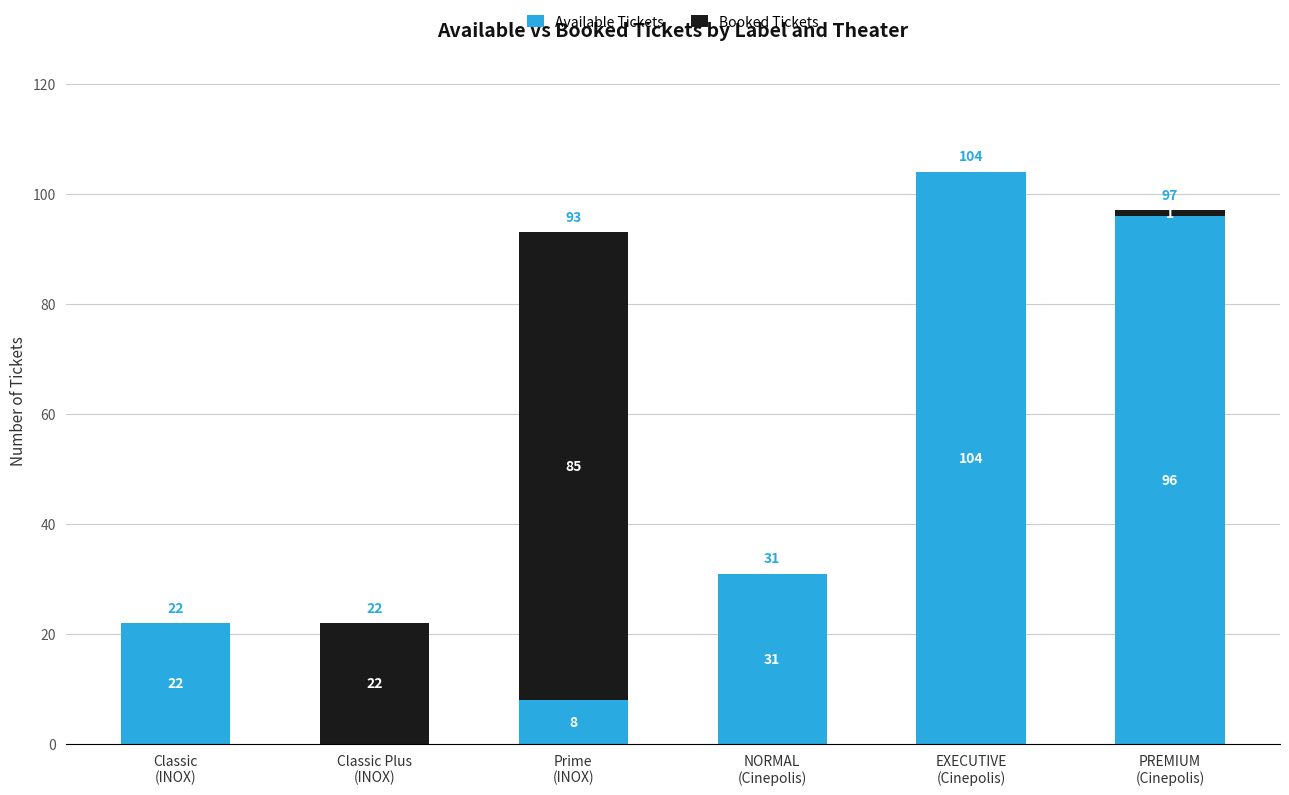

What is the sum of all Available Tickets values?

261